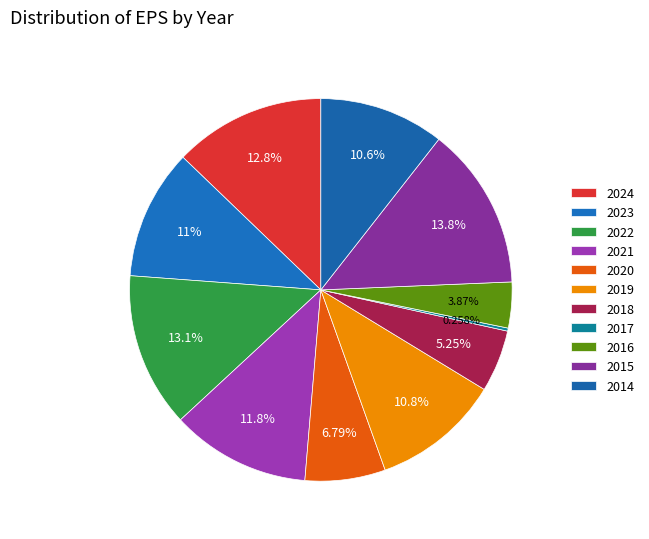

Approximately how many times larger is the value at 2020 compared to 2019?

0.6